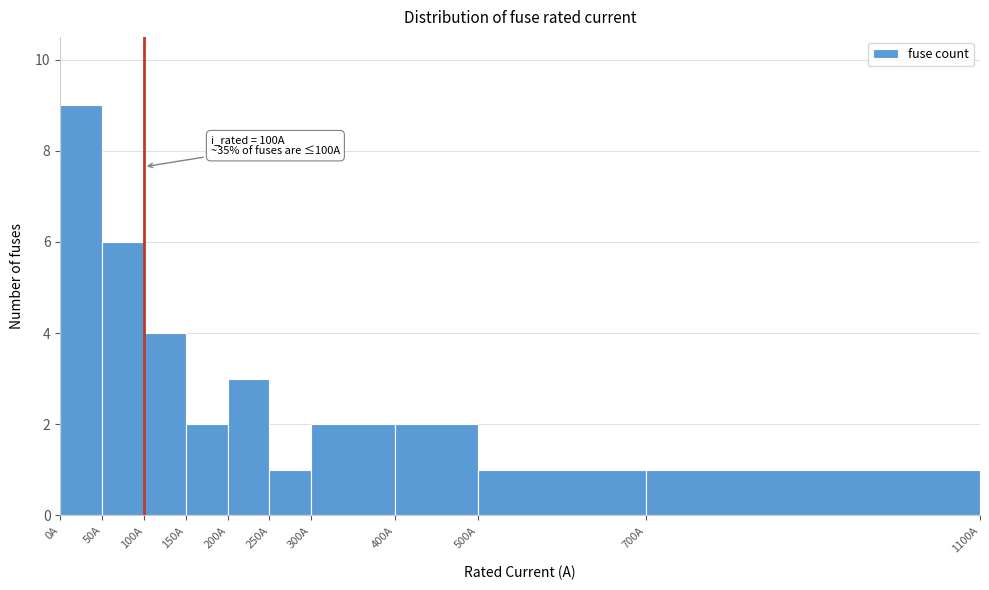

Which range on the x-axis has the tallest bar?

0 to 50